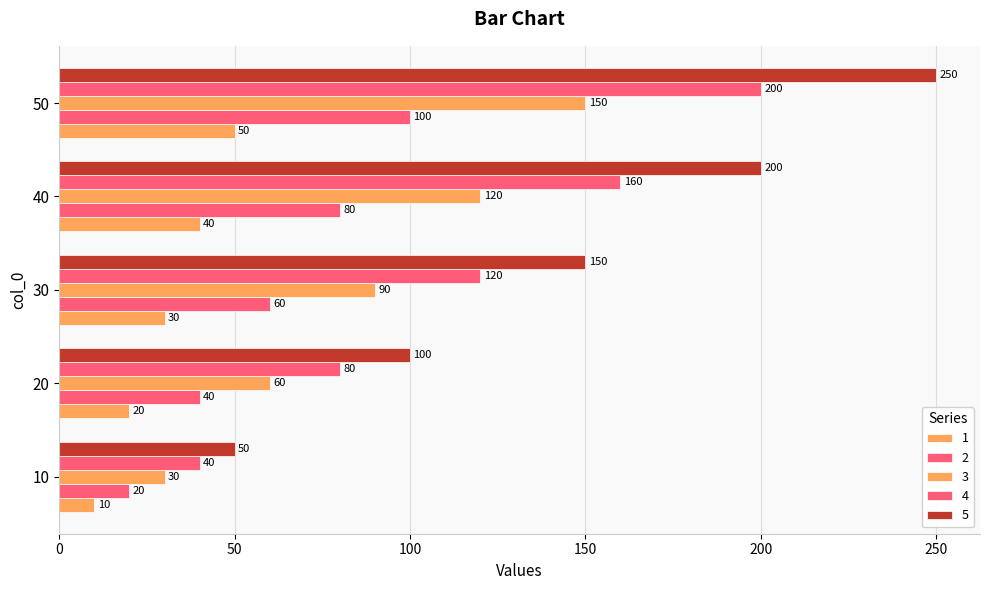

How many values in the 5 series are below 150?

2